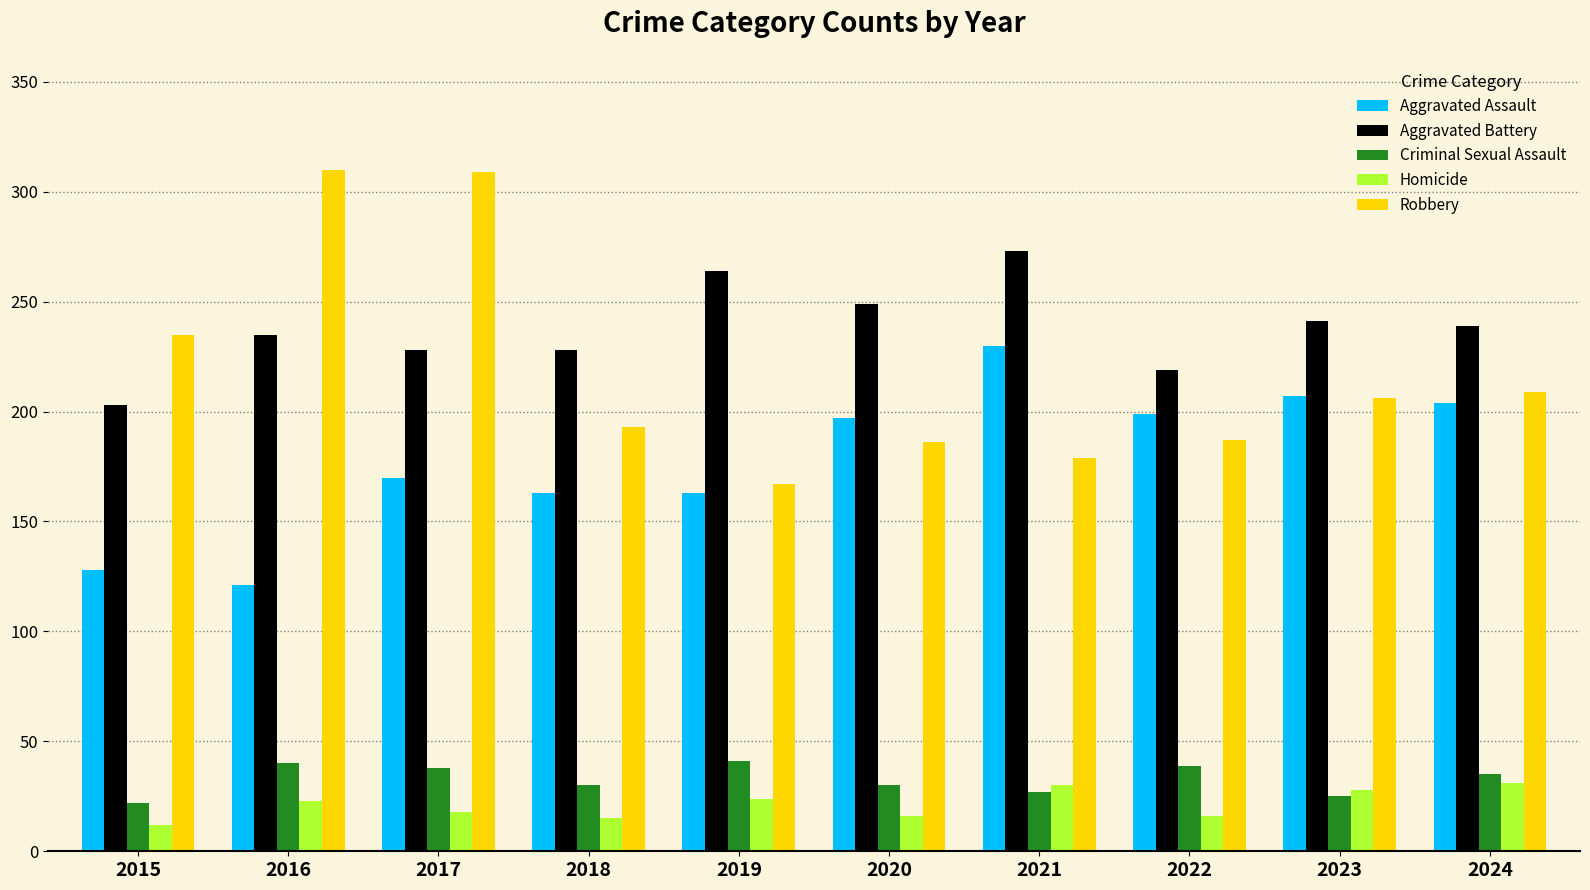

Which series has the widest spread of values?

Robbery